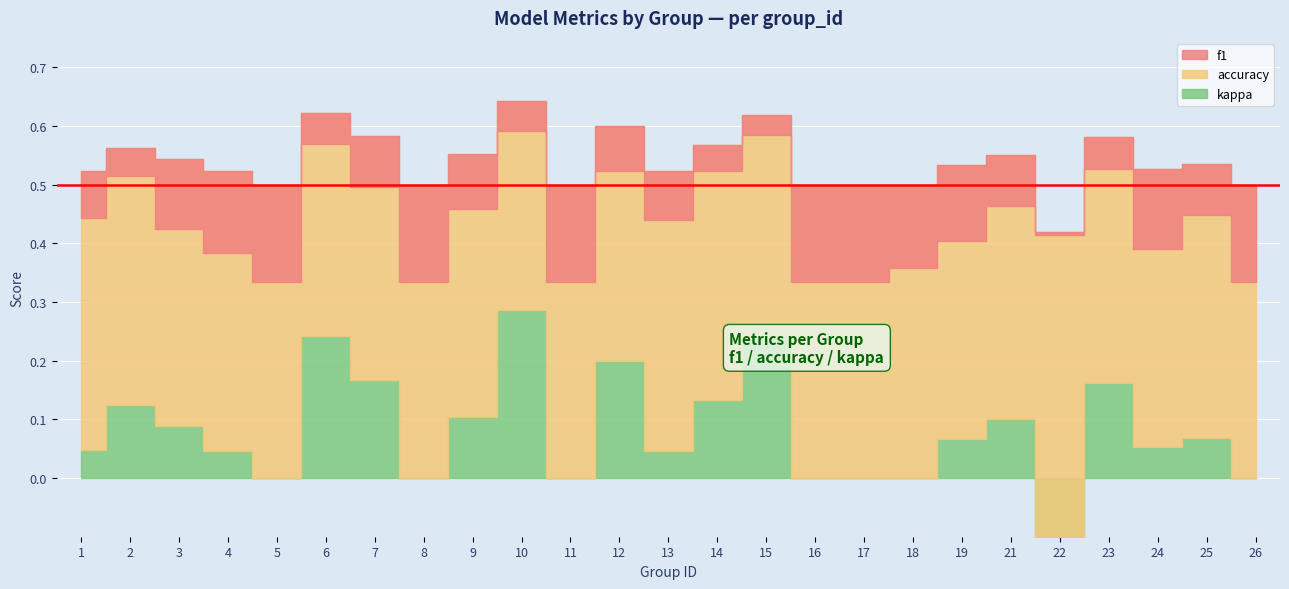

Is the value of f1 at 9 greater than the value of kappa at 12?

Yes